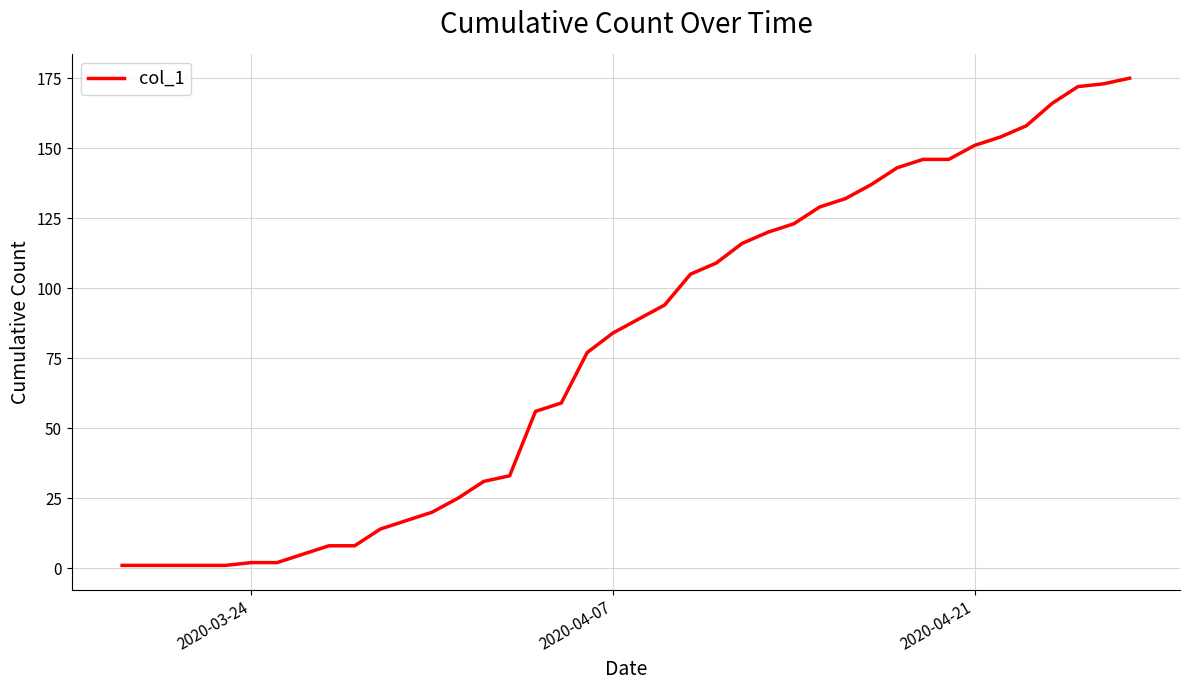

What is the greatest value displayed?

175